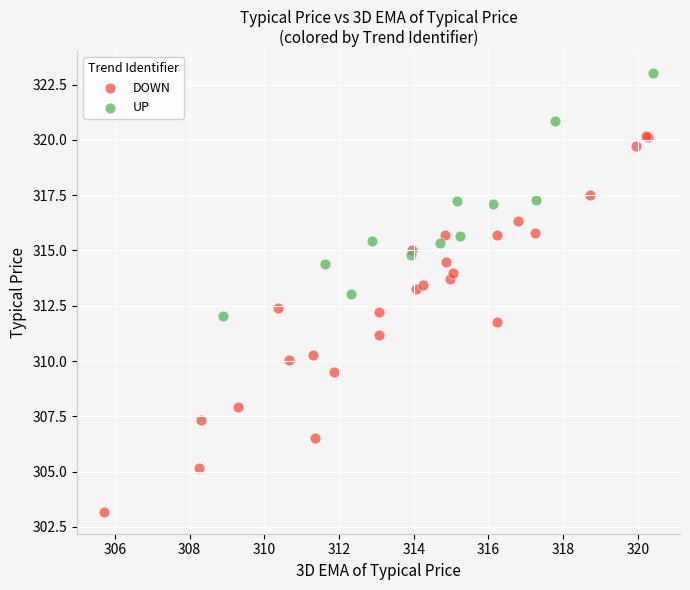

Which series contains the highest Y value?

UP